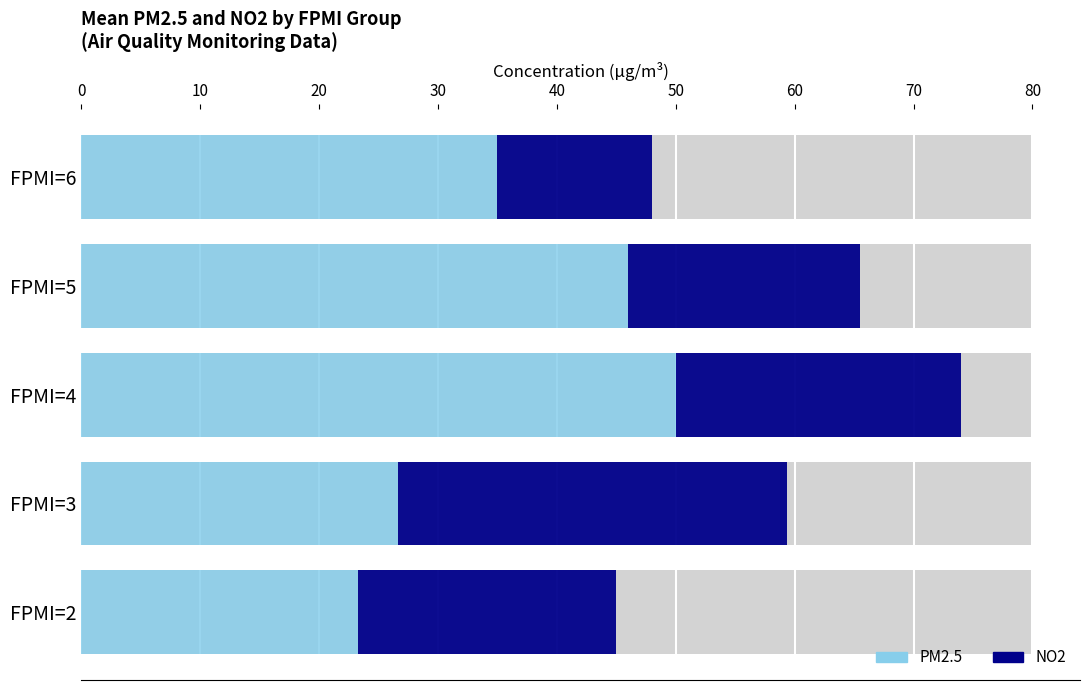

What is the highest value of the PM2.5 series?

50.0